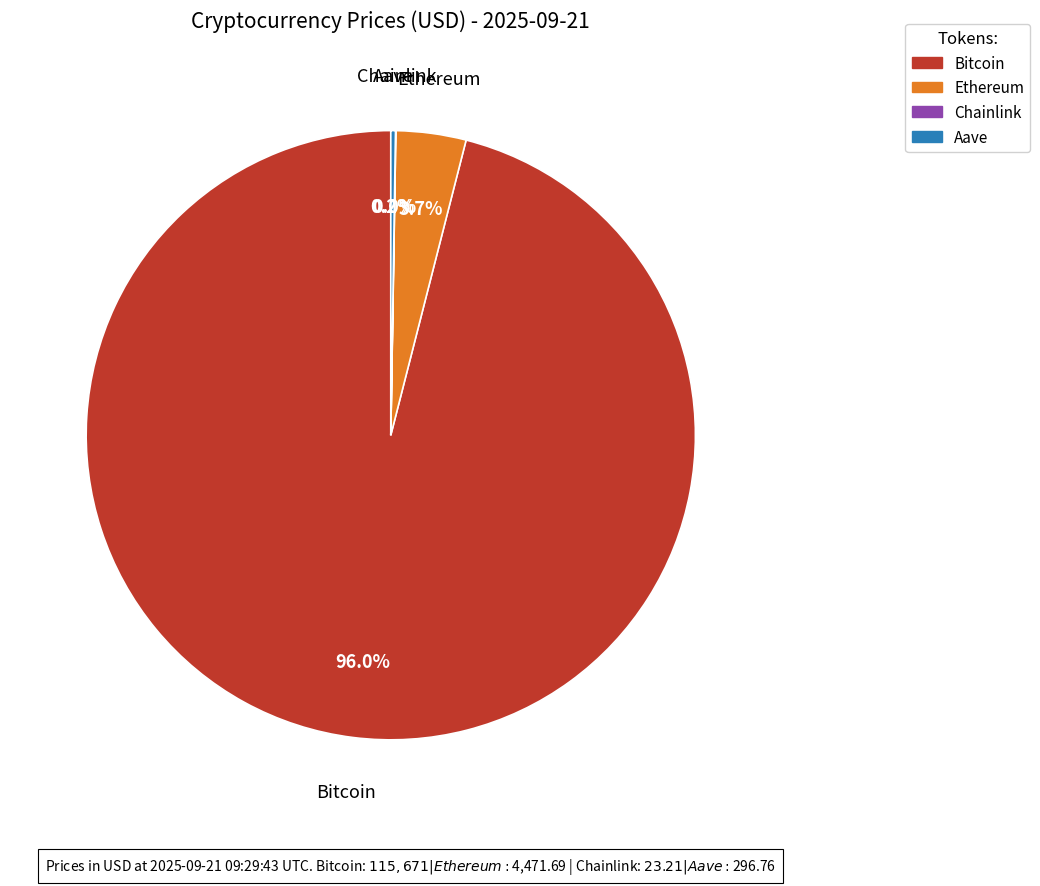

Which slice is the largest?

Bitcoin